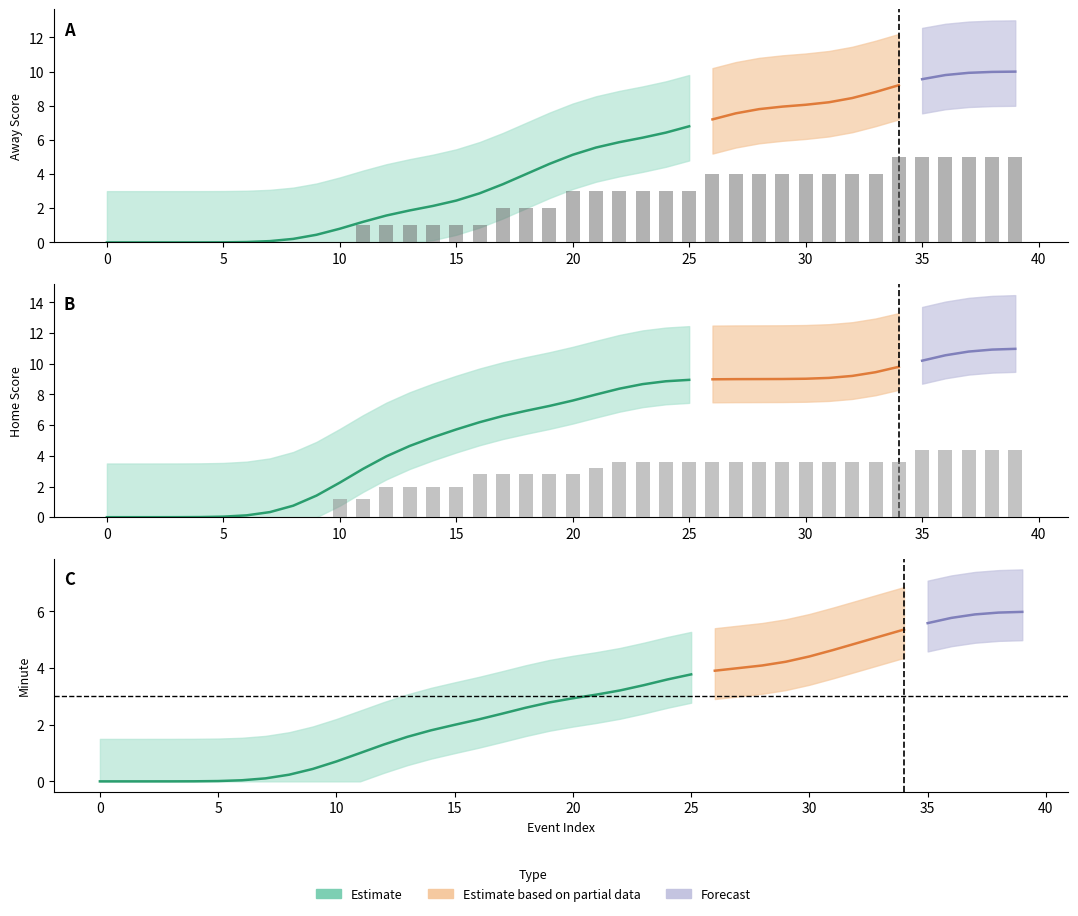

What is the sum of all Home Score values?

96.4